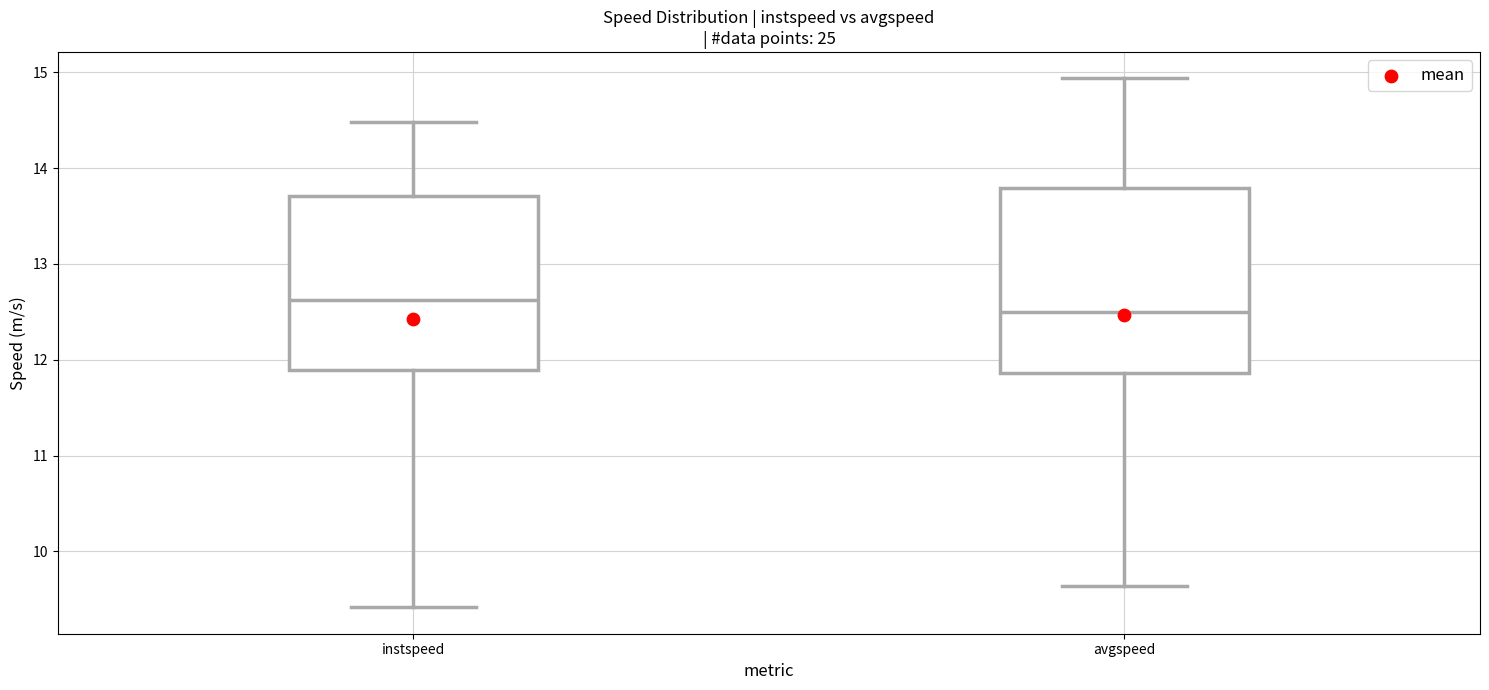

Where is the upper edge of the box for instspeed on the y-axis? The values are not printed on the chart, so give them approximately, as read against the axis.

13.7